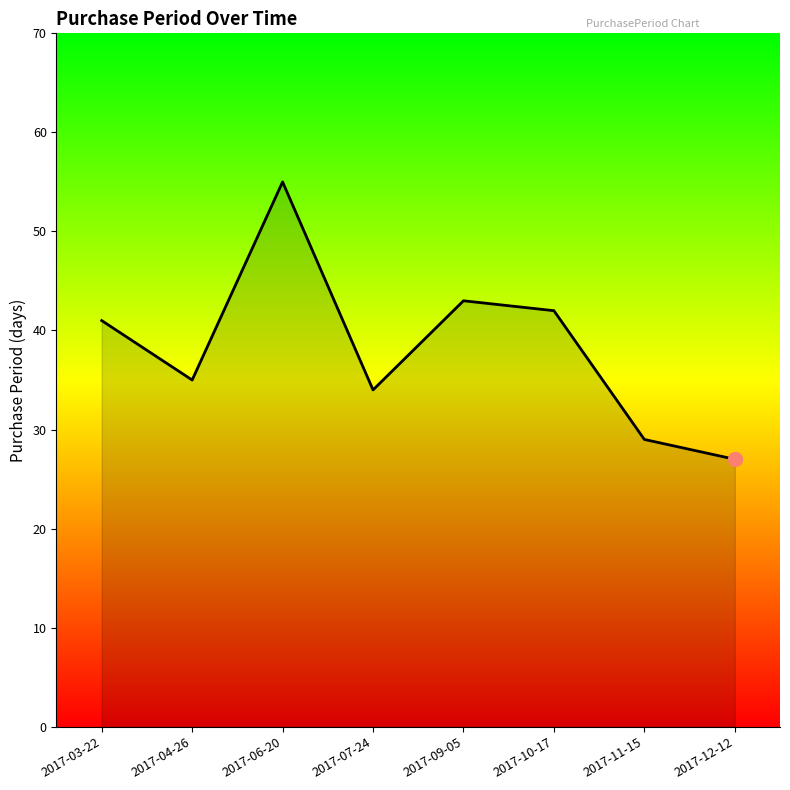

Which label corresponds to the largest value in the chart?

2017-06-20